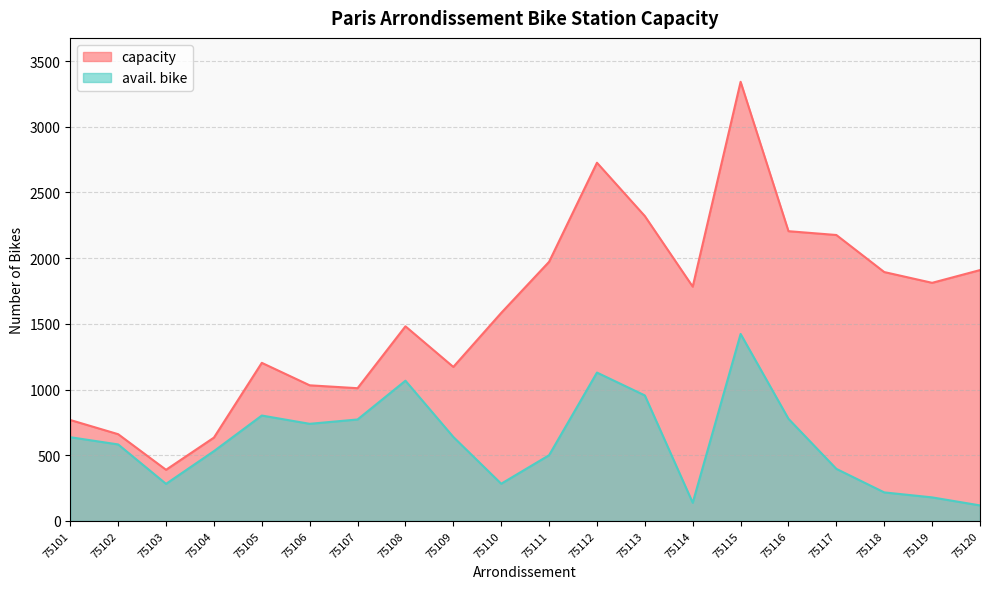

At which label does capacity first exceed 1783?

75111